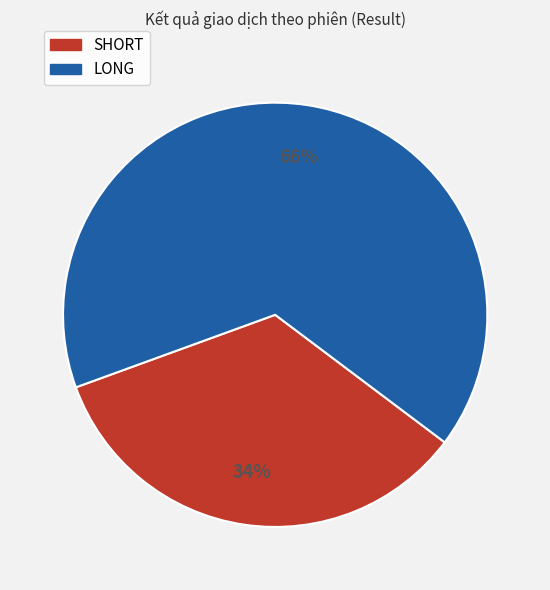

Does any single category account for the majority?

Yes